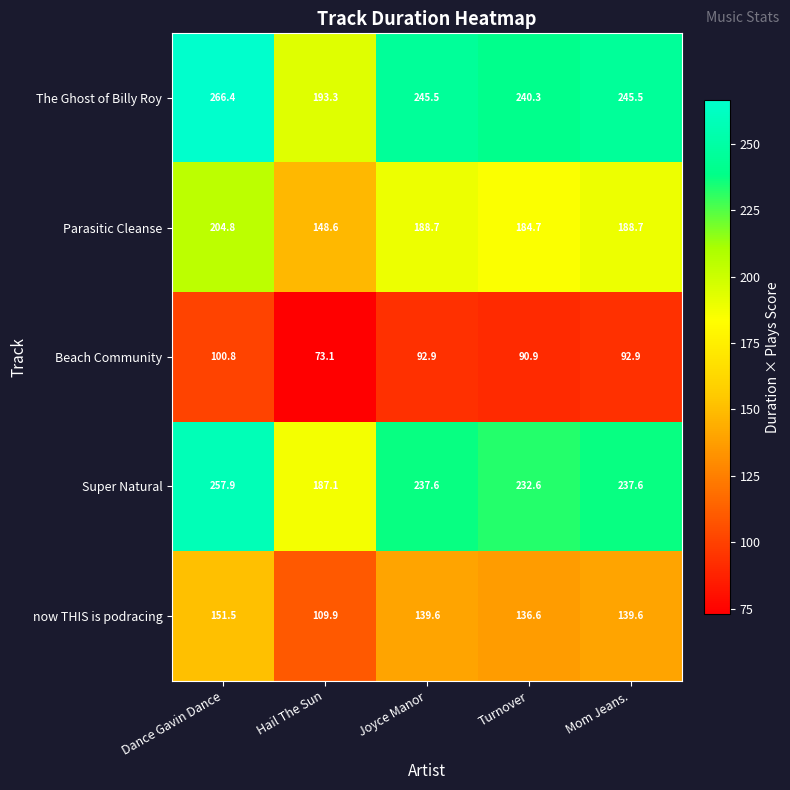

What is the sum of all now THIS is podracing values?

677.2